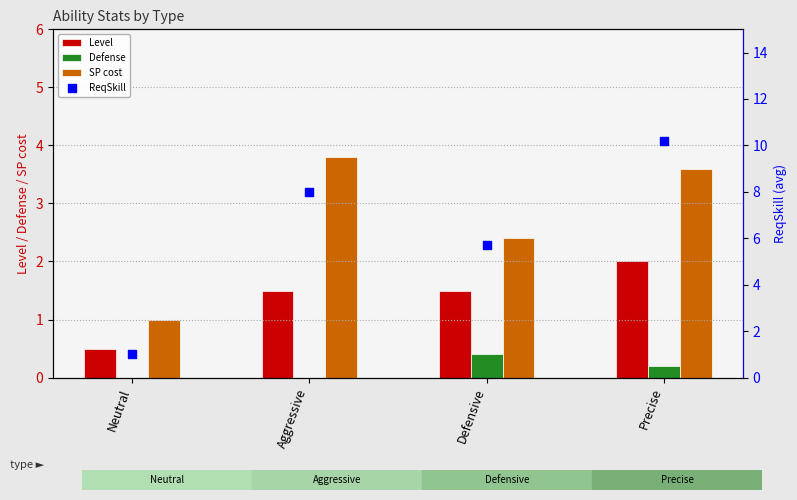

Which series has the largest total across all categories?

ReqSkill